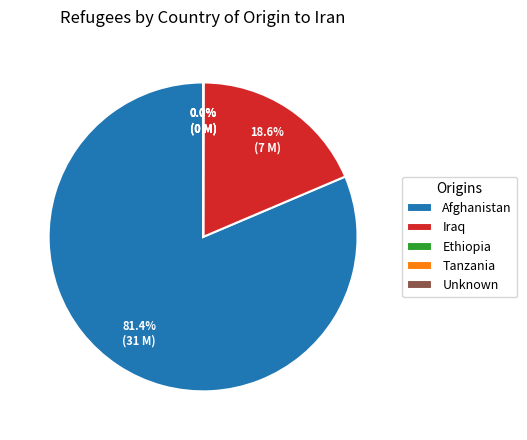

What is the ratio of the value at Afghanistan to the value at Iraq?

4.4